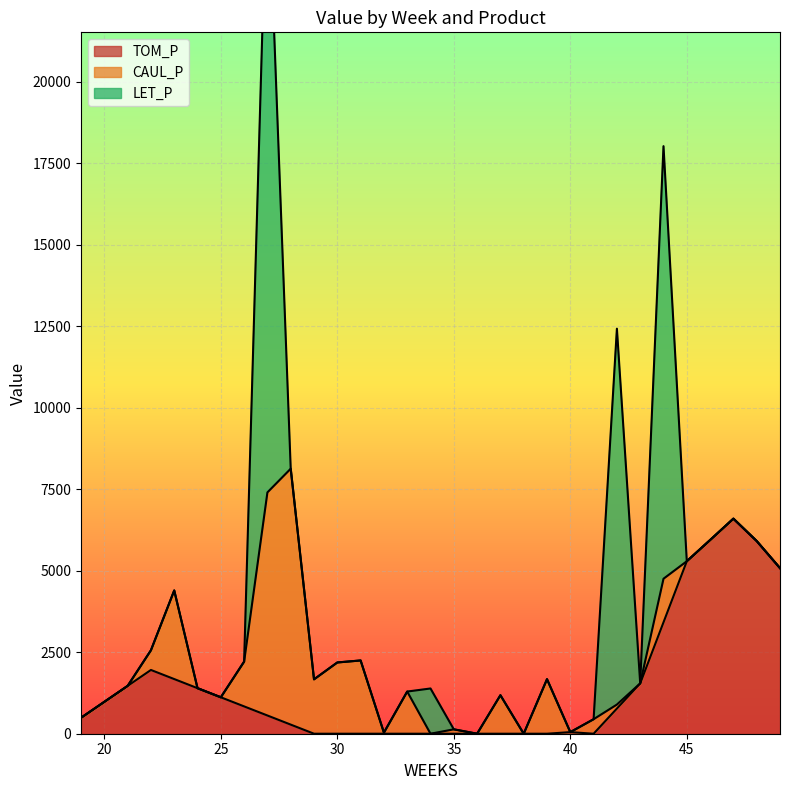

Which has a higher value, 32 or 42?

42